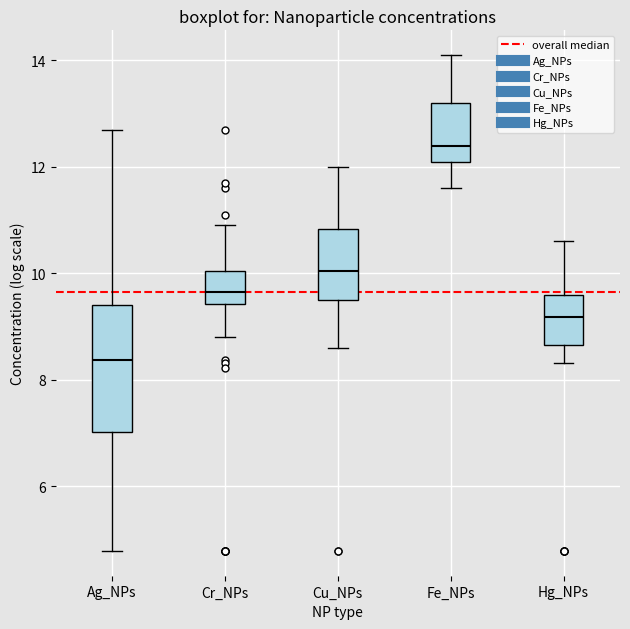

Reading left to right, read every box against the y-axis: the position of its median line, the range the box covers, and the ends of its whiskers. The values are not printed on the chart, so give them approximately, as read against the axis.

Ag_NPs: median 8.4, box 7.0 to 9.4, whiskers 4.8 to 12.8
Cr_NPs: median 9.6, box 9.4 to 10.0, whiskers 8.8 to 11.0
Cu_NPs: median 10.0, box 9.4 to 10.8, whiskers 8.6 to 12.0
Fe_NPs: median 12.4, box 12.2 to 13.2, whiskers 11.6 to 14.2
Hg_NPs: median 9.2, box 8.6 to 9.6, whiskers 8.4 to 10.6